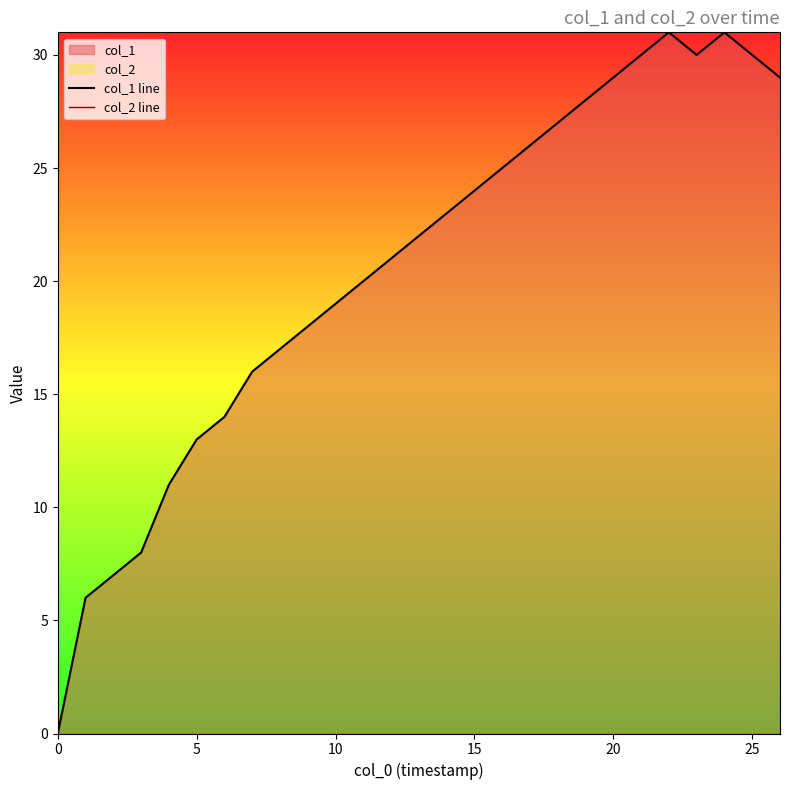

Is it true that col_1 line equals 20 at 11?

True